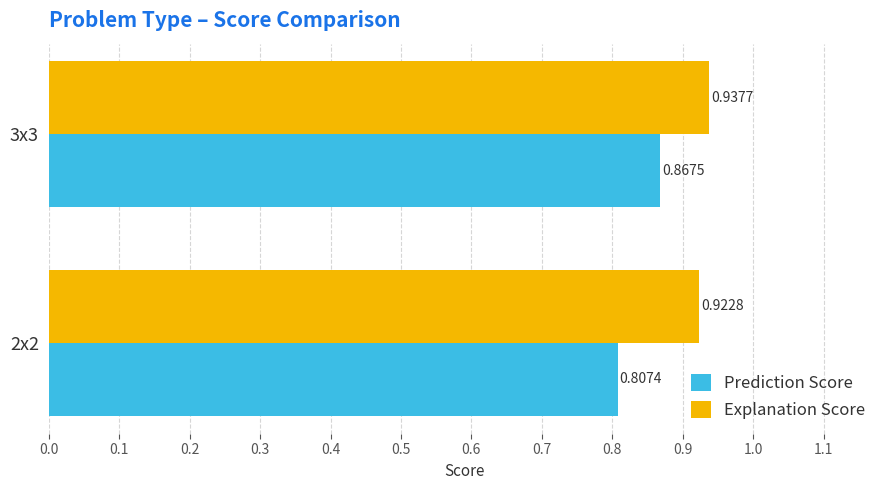

What are all the series names shown in the legend?

Prediction Score, Explanation Score